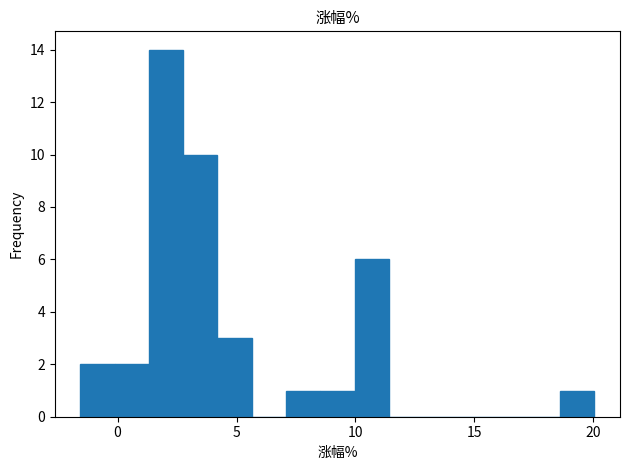

Read against the x-axis, roughly where is the centre of the tallest bar?

2.0